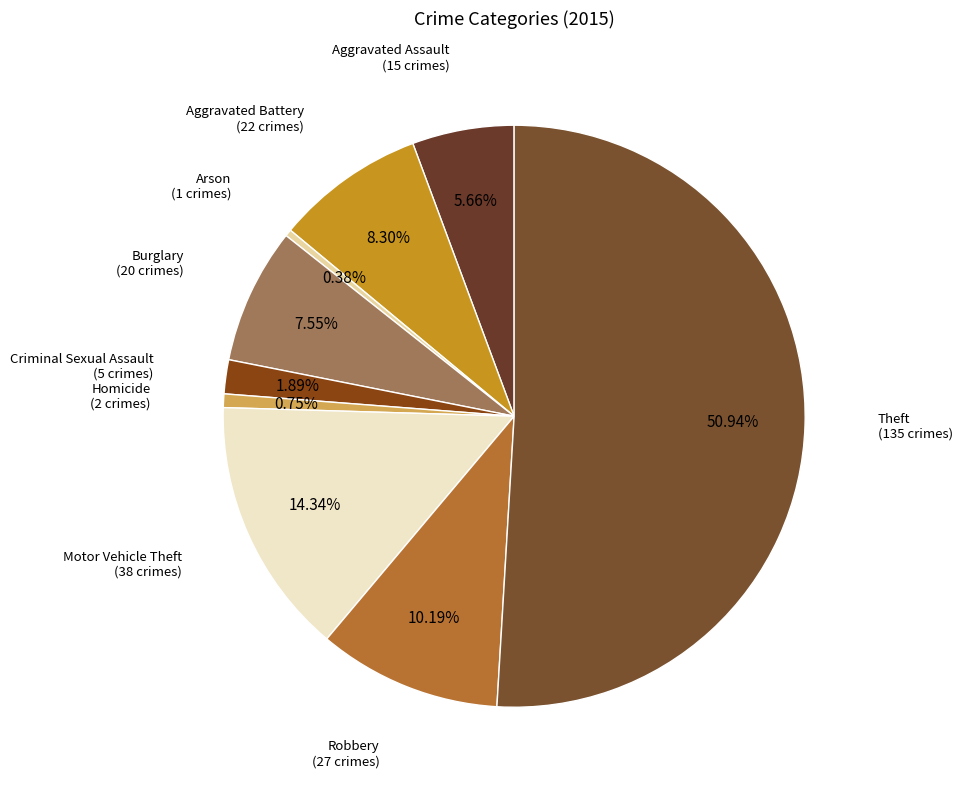

Which category accounts for the majority?

Theft